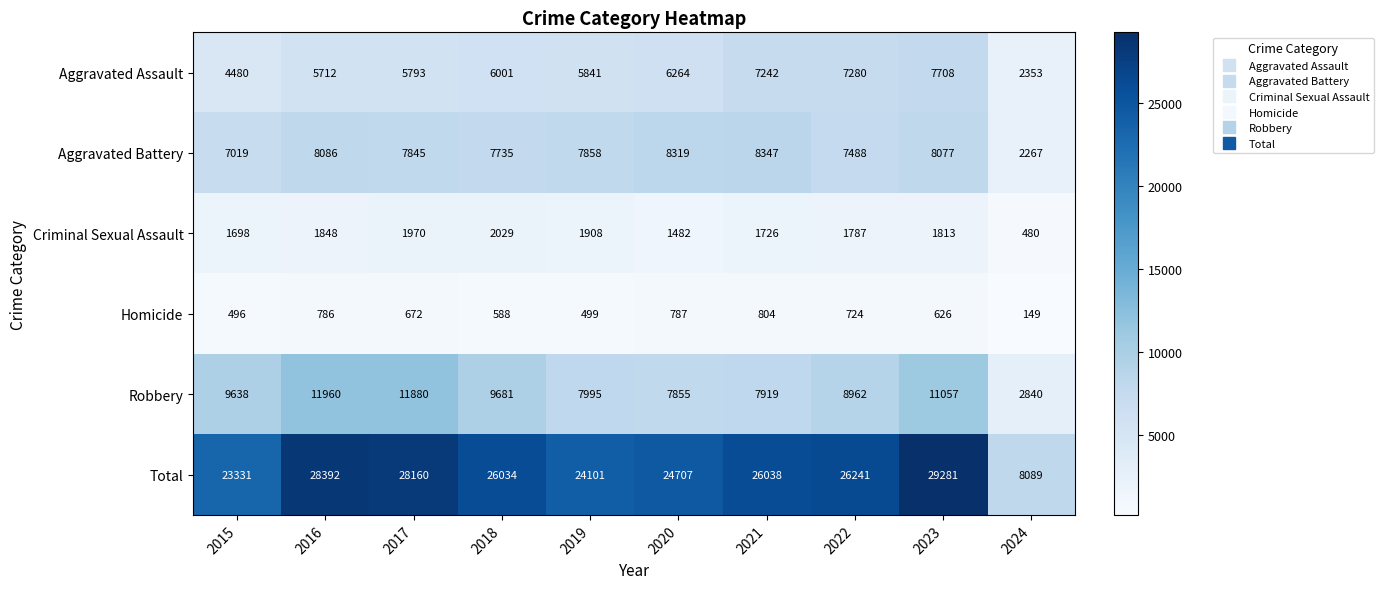

What is the greatest value displayed?

29281